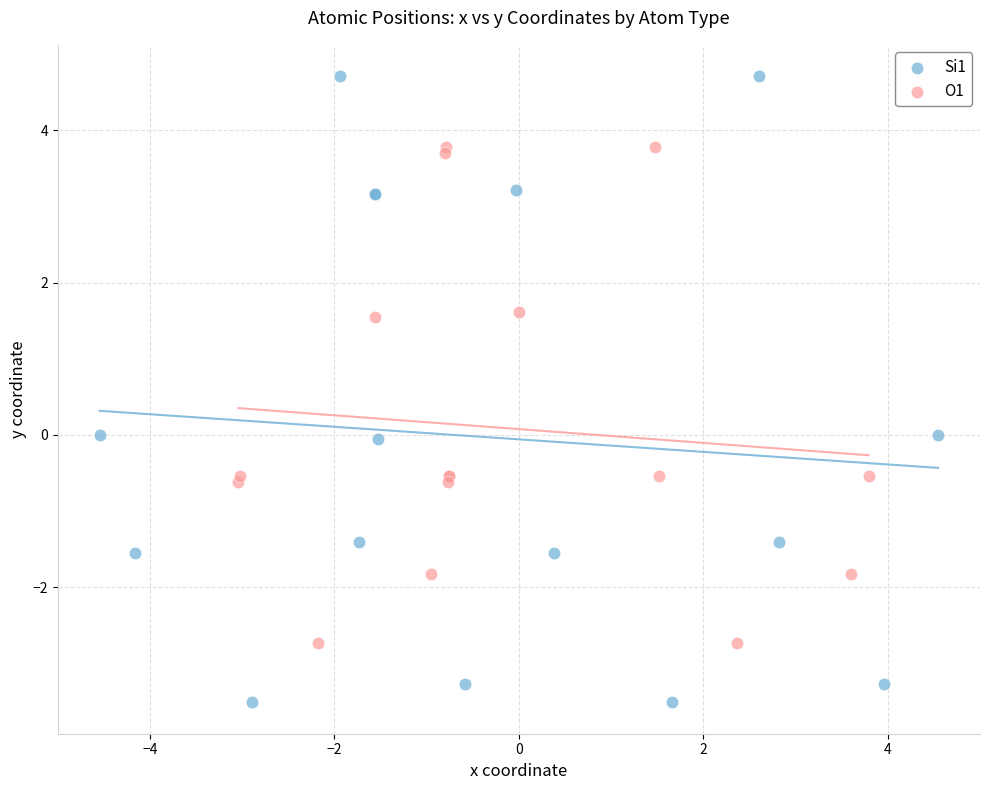

Which series has the widest spread of Y values?

Si1